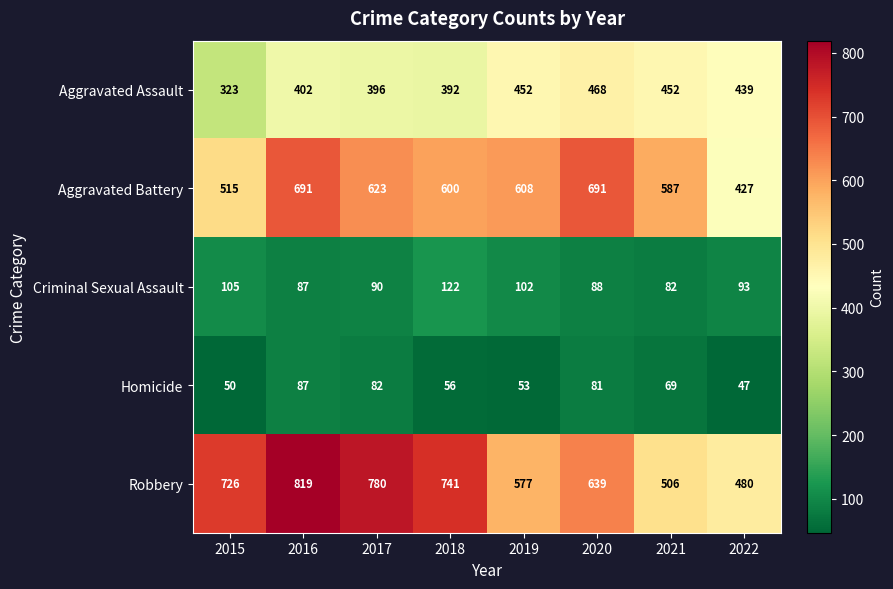

Read the Homicide value at 2016, to the nearest 5.

85